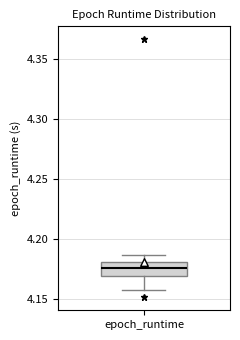

Read this box plot against the y-axis: the position of the median line, the range covered by the box, and the ends of both whiskers. The values are not printed on the chart, so give them approximately, as read against the axis.

median 4.175, box 4.170 to 4.180, whiskers 4.155 to 4.185